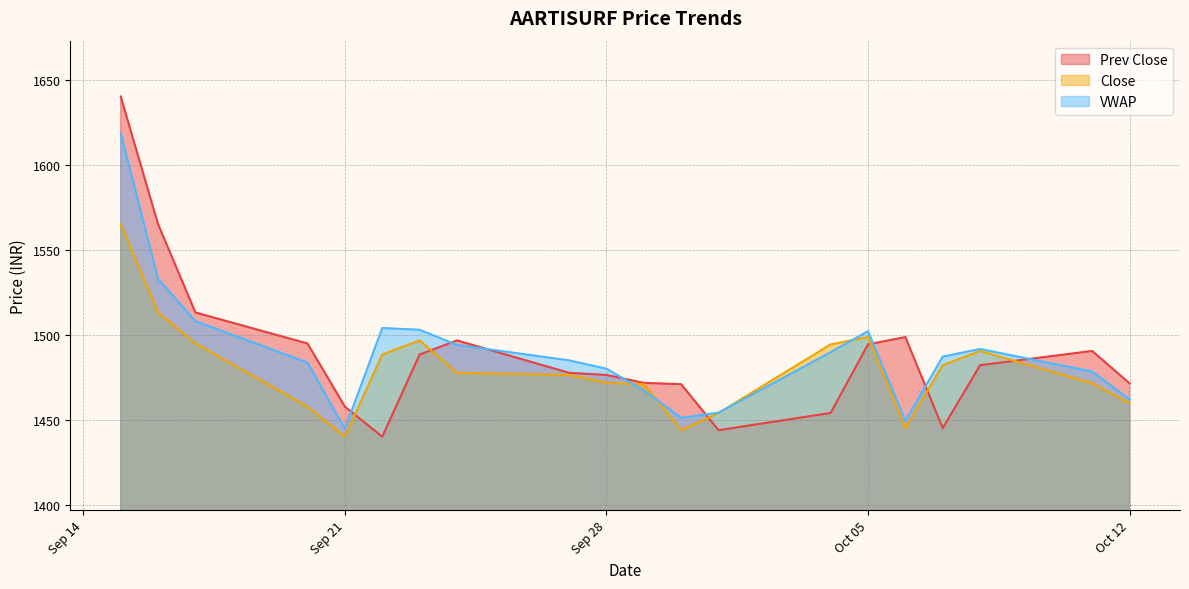

Reading left to right, transcribe all the data shown in this chart.

Prev Close: 1640.0	1565.0	1513.0	1494.8	1457.6	1440.0	1488.2	1496.5	1477.5	1476.2	1471.6	1470.8	1443.8	1453.9	1494.2	1498.5	1445.0	1482.0	1490.3	1471.3
Close: 1565.0	1513.0	1494.8	1457.6	1440.0	1488.2	1496.5	1477.5	1476.2	1471.6	1470.8	1443.8	1453.9	1494.2	1498.5	1445.0	1482.0	1490.3	1471.3	1459.6
VWAP: 1618.6	1532.8	1507.9	1483.6	1444.6	1503.9	1502.8	1493.9	1484.8	1479.9	1467.2	1451.0	1454.1	1489.6	1502.0	1449.3	1487.0	1491.5	1478.3	1461.9